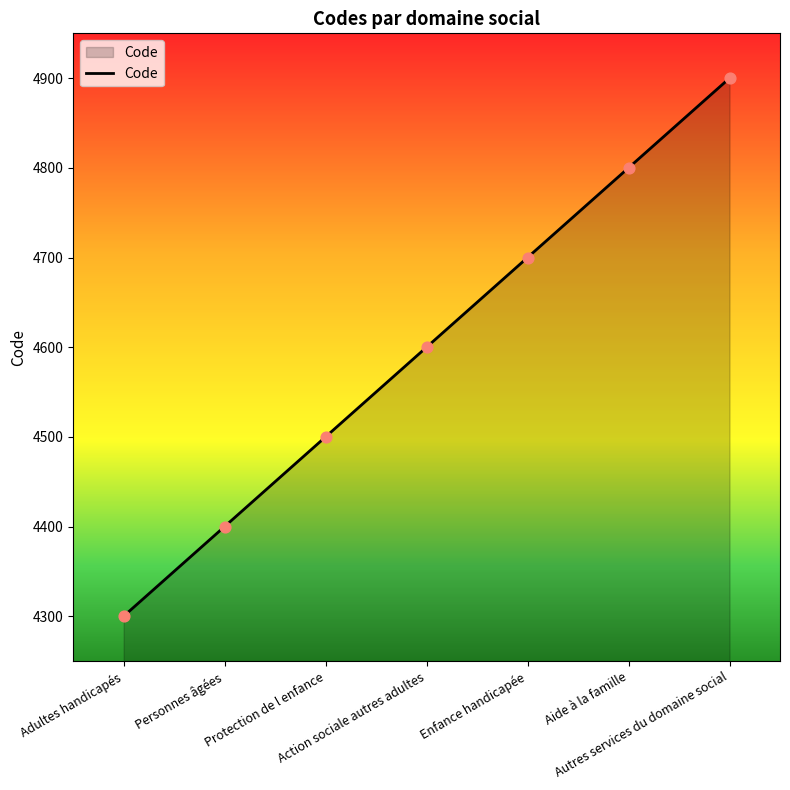

Approximately how many times larger is the value at Enfance handicapée compared to Protection de l enfance?

1.0